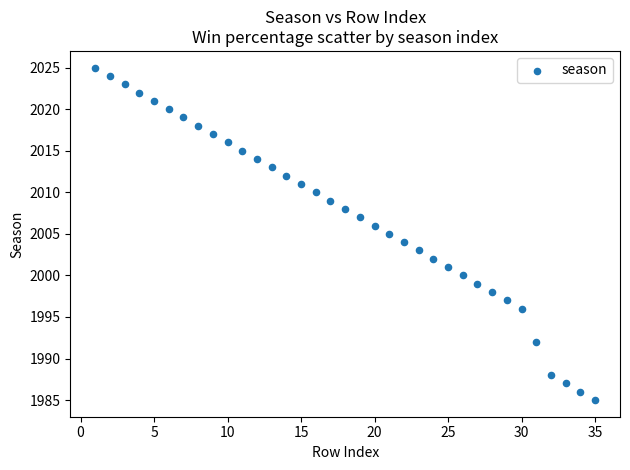

What is the range of X values (max minus min)?

34